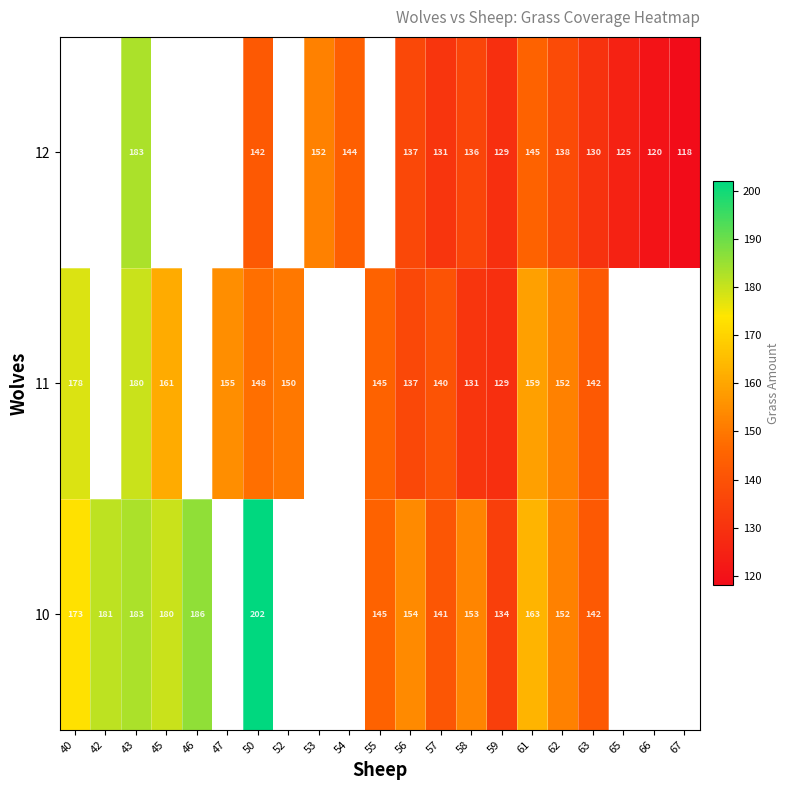

Is the value of 11 at 55 greater than the value of 10 at 45?

No